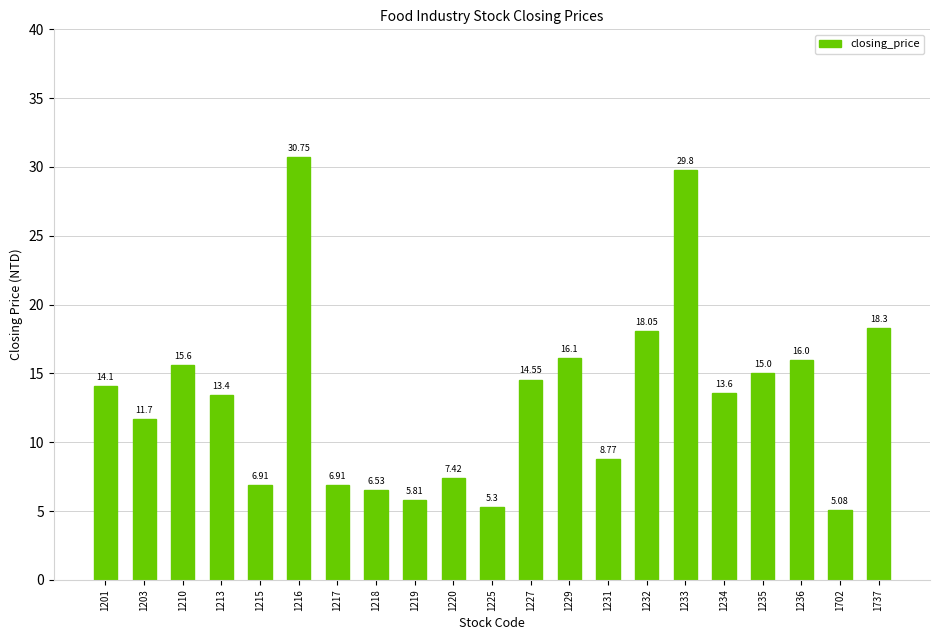

What is the sum of the values at 1233 and 1203?

41.5